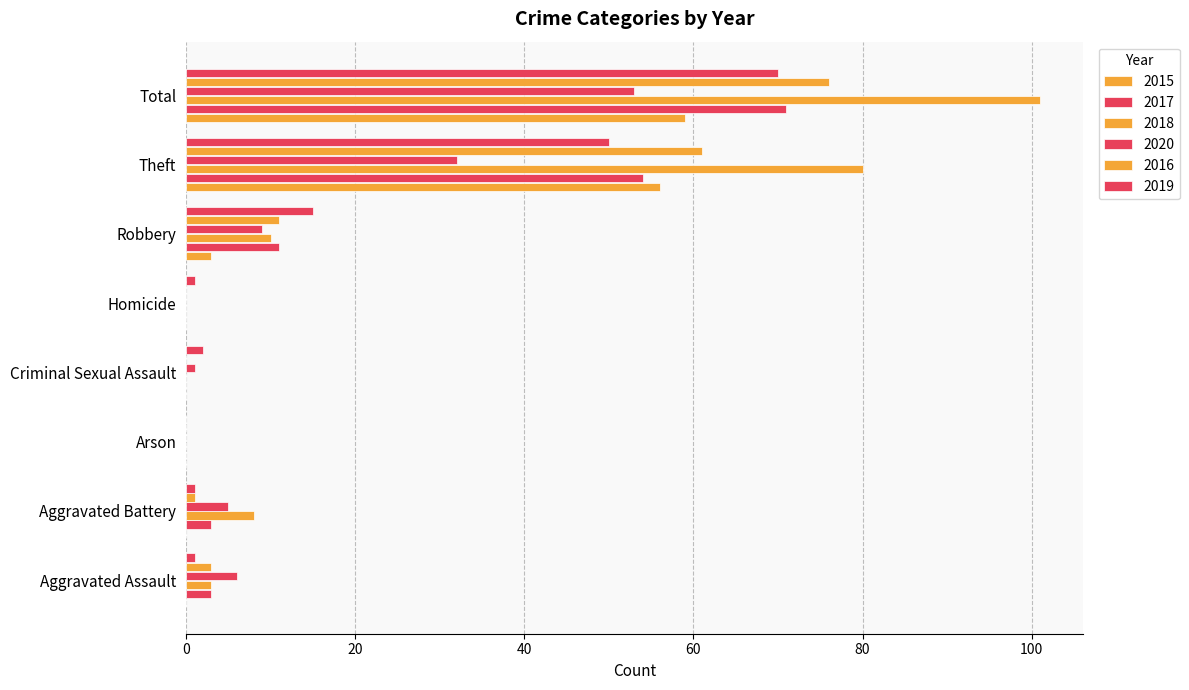

What is the value of the 2018 bar at the 8th from the left?

101